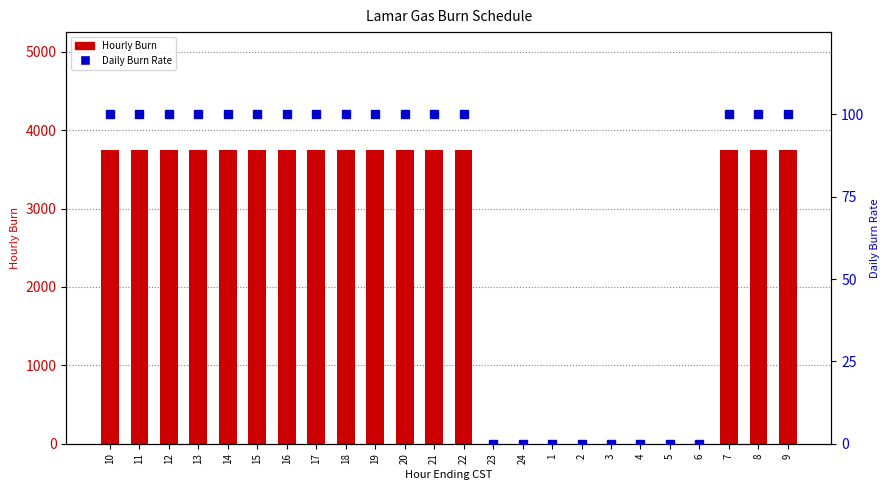

Where is Hourly Burn nearest to the value 1875?

10